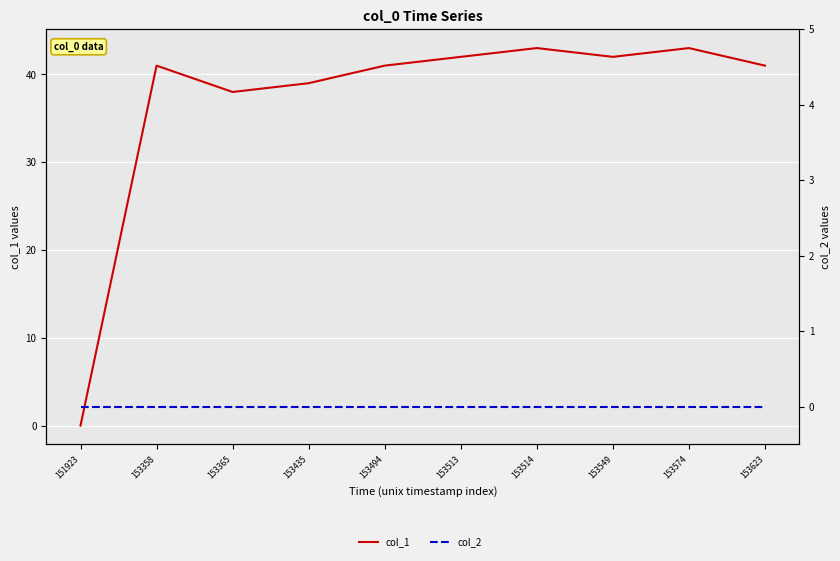

Which label corresponds to the smallest value in the chart?

151923